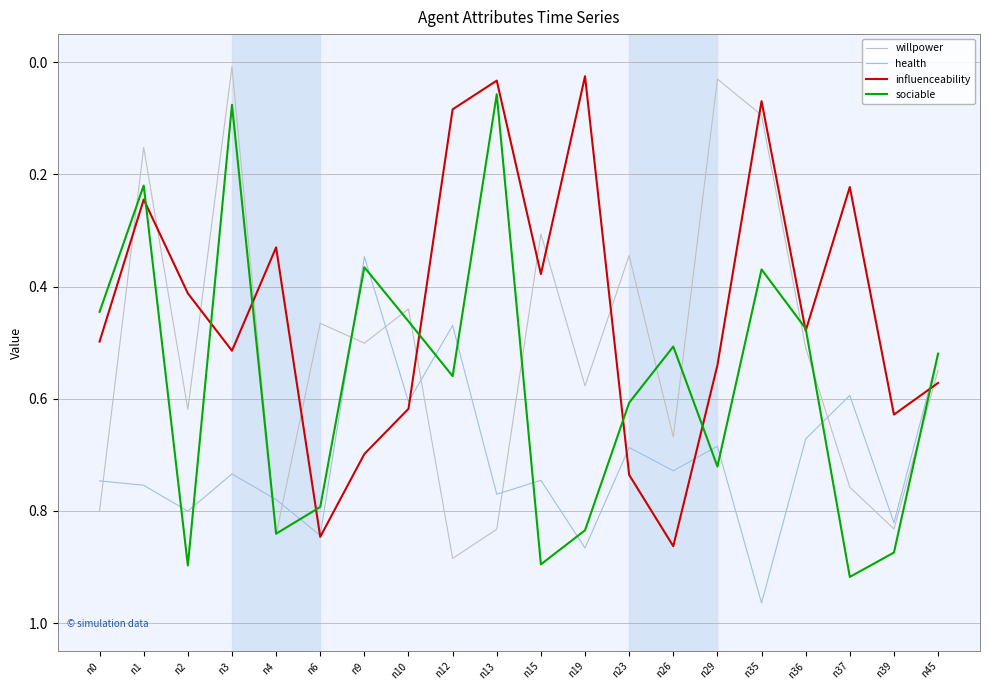

At which label is sociable closest to 0?

n13